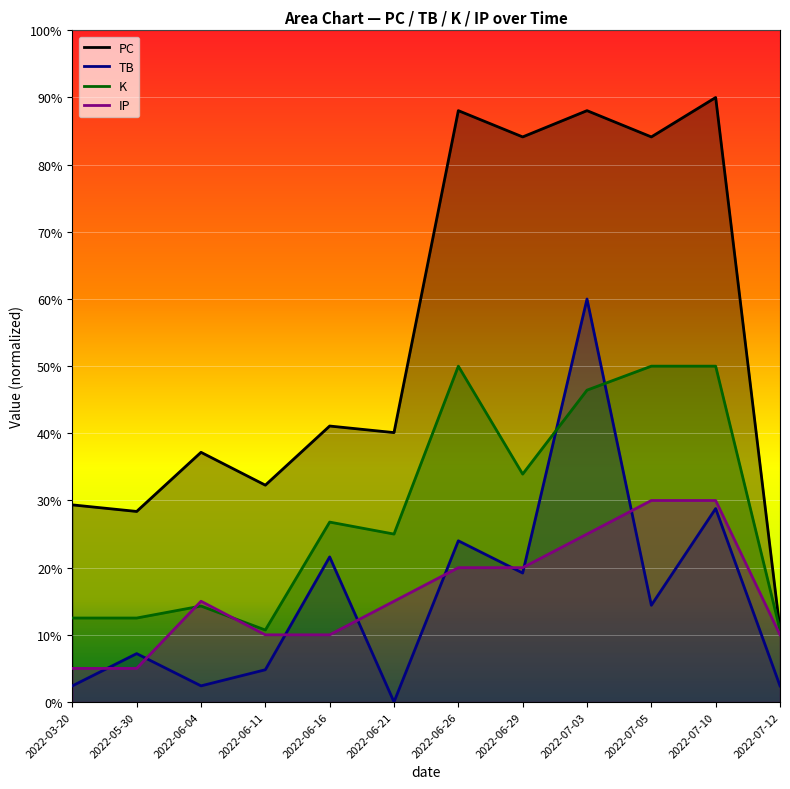

The IP series shows 7.2 at 2022-05-30. True or false?

False